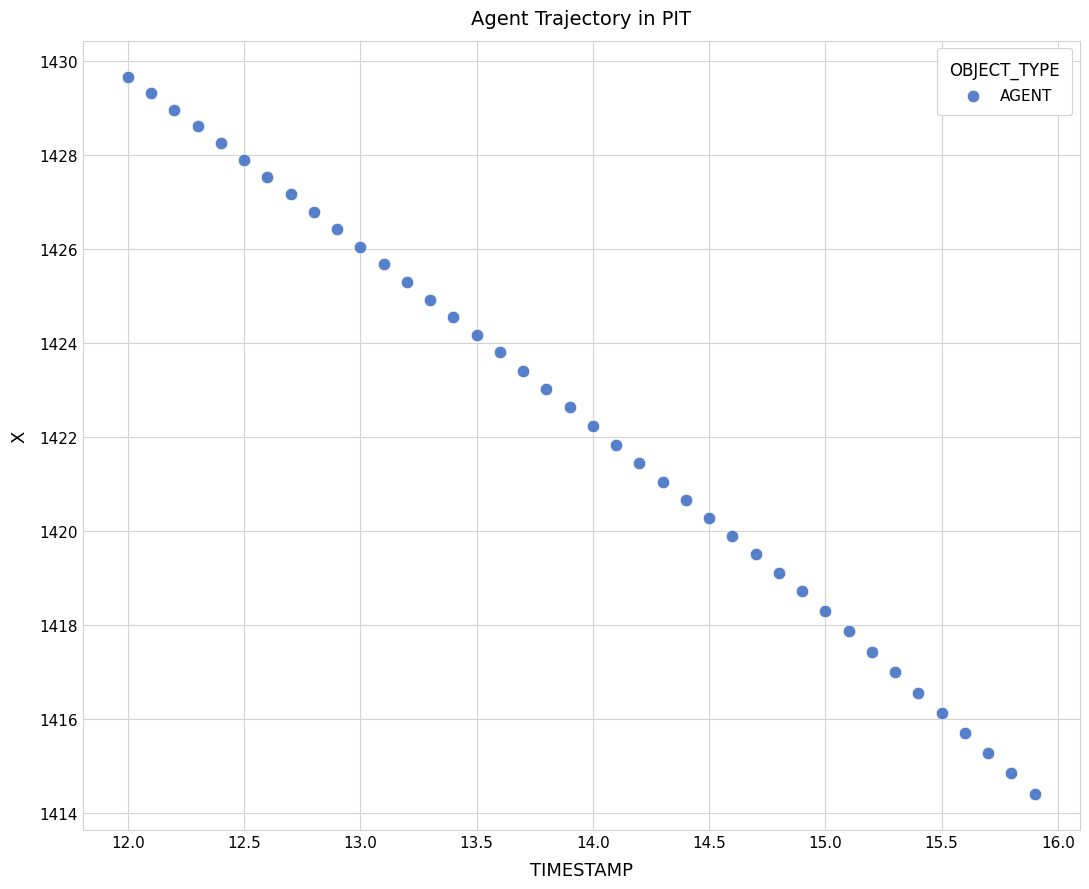

What is the range of X values (max minus min)?

3.9